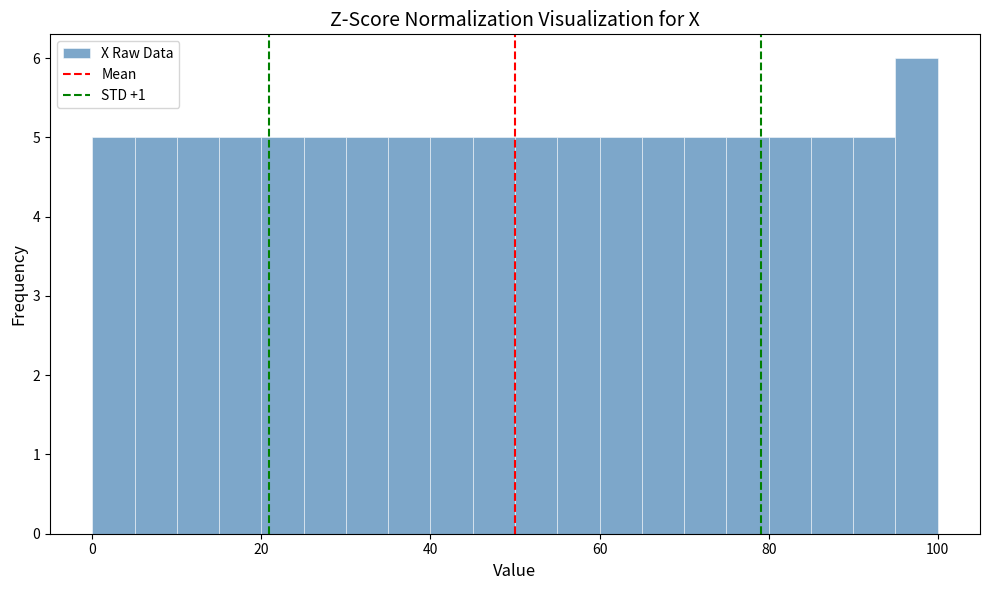

Around what value on the x-axis is the tallest bar? Give the approximate position of its centre, as read against the axis.

98